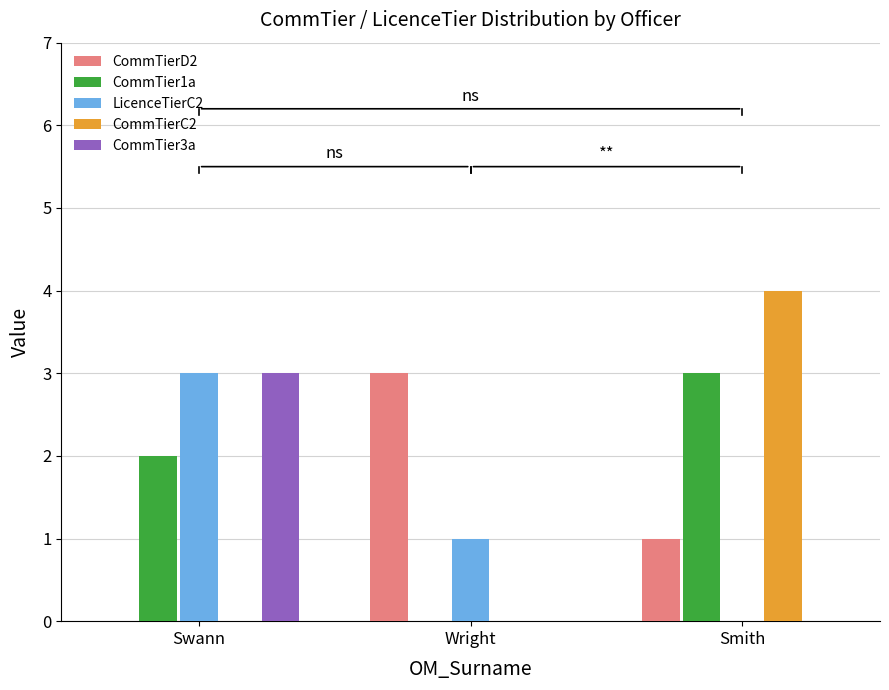

True or false: CommTier1a has a value of 2 at Swann.

True